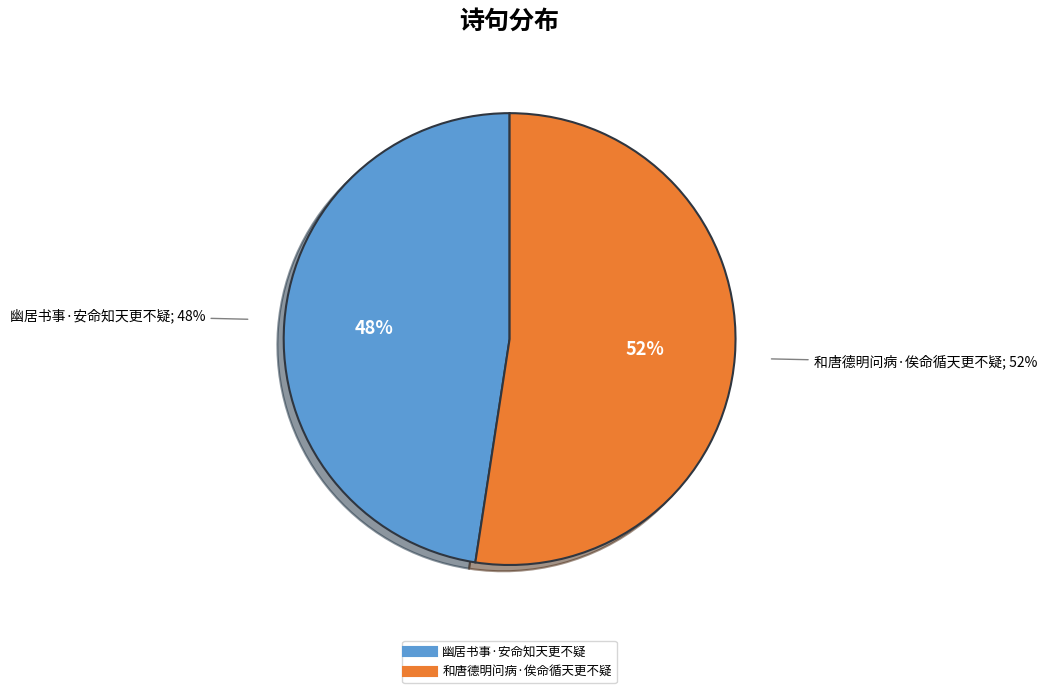

True or false: 和唐德明问病·俟命循天更不疑 accounts for 52% of the total.

True